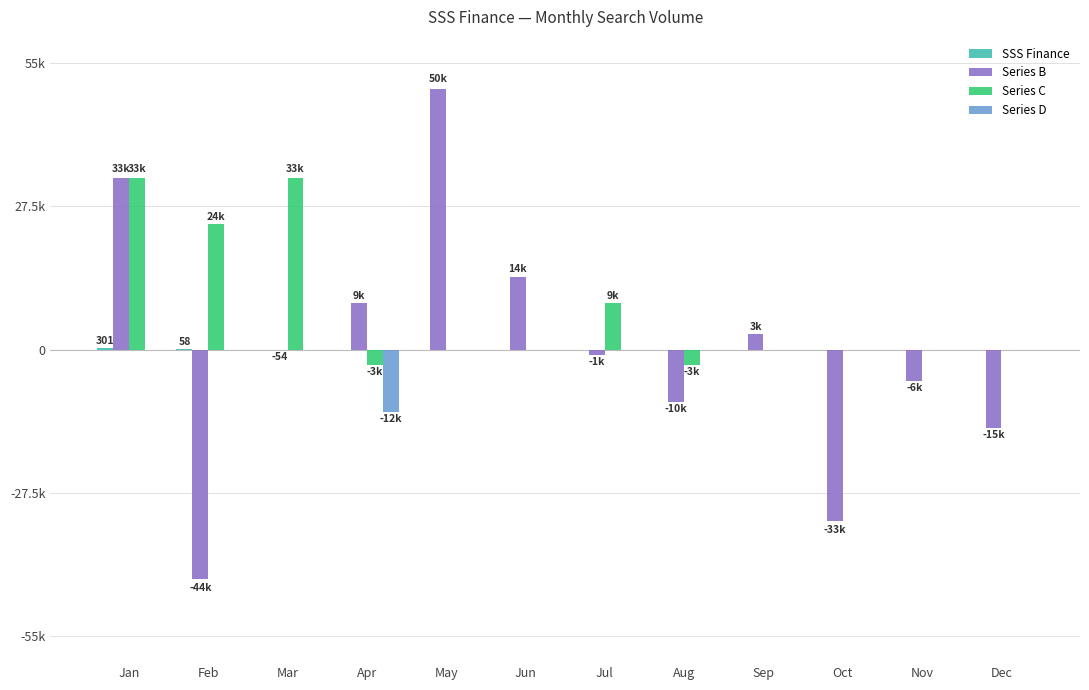

Are the bars grouped side by side (vs. stacked)?

Yes